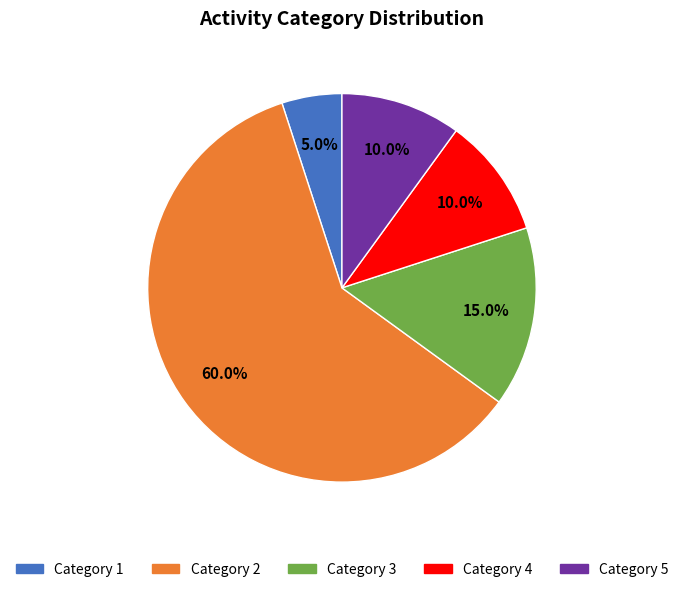

Is there any slice that represents more than half of the pie?

Yes